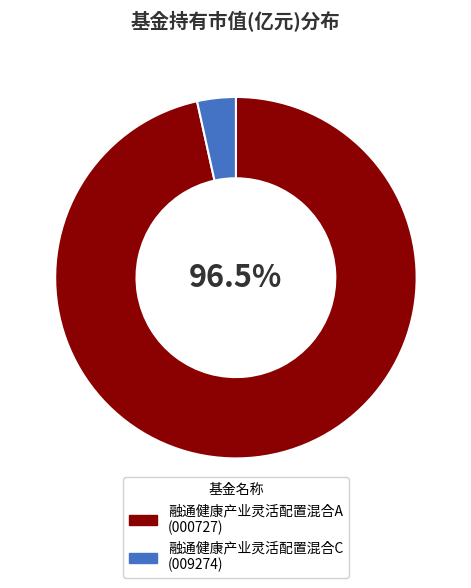

How many slices are in this pie chart?

2